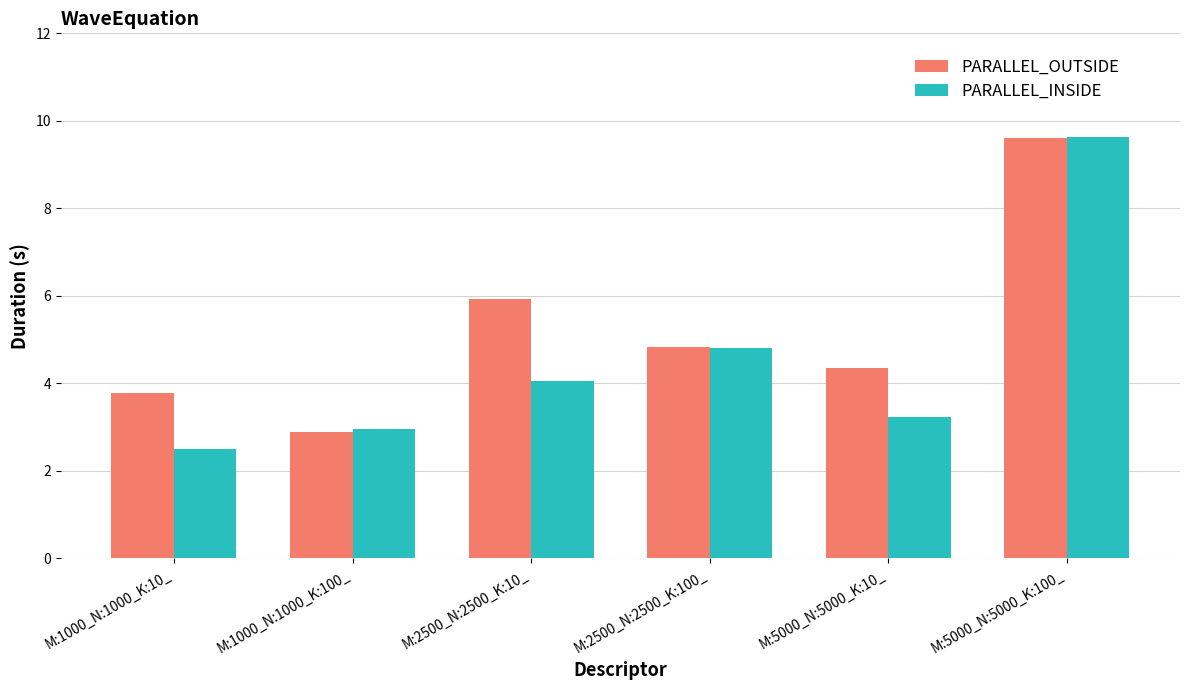

What is the difference between the PARALLEL_INSIDE values at M:5000_N:5000_K:100_ and M:5000_N:5000_K:10_?

6.4